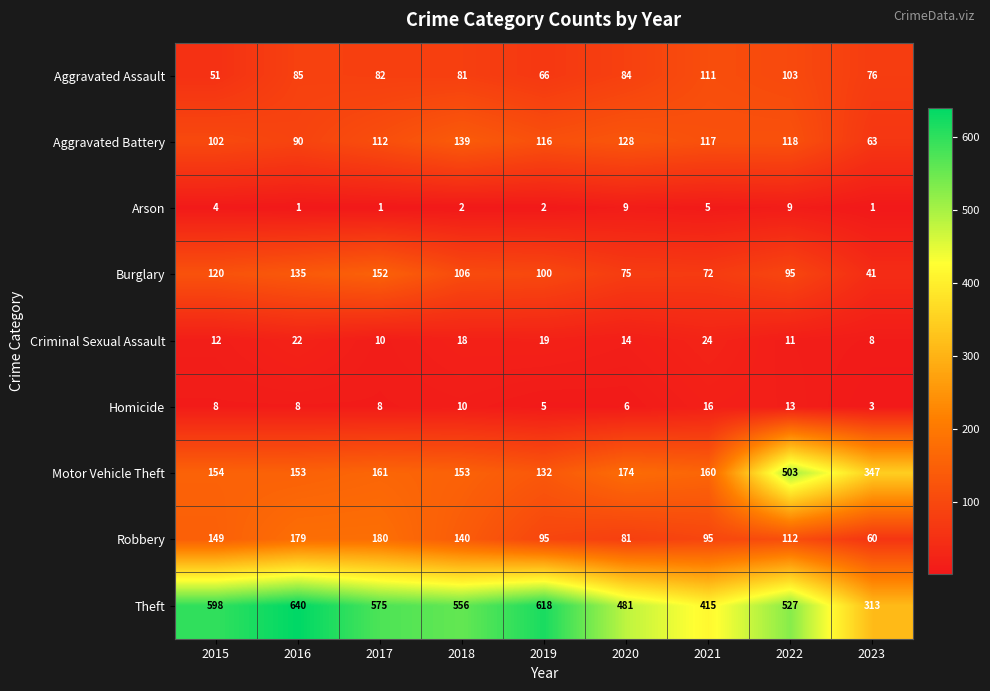

What is the difference between the Burglary values at 2019 and 2016?

35